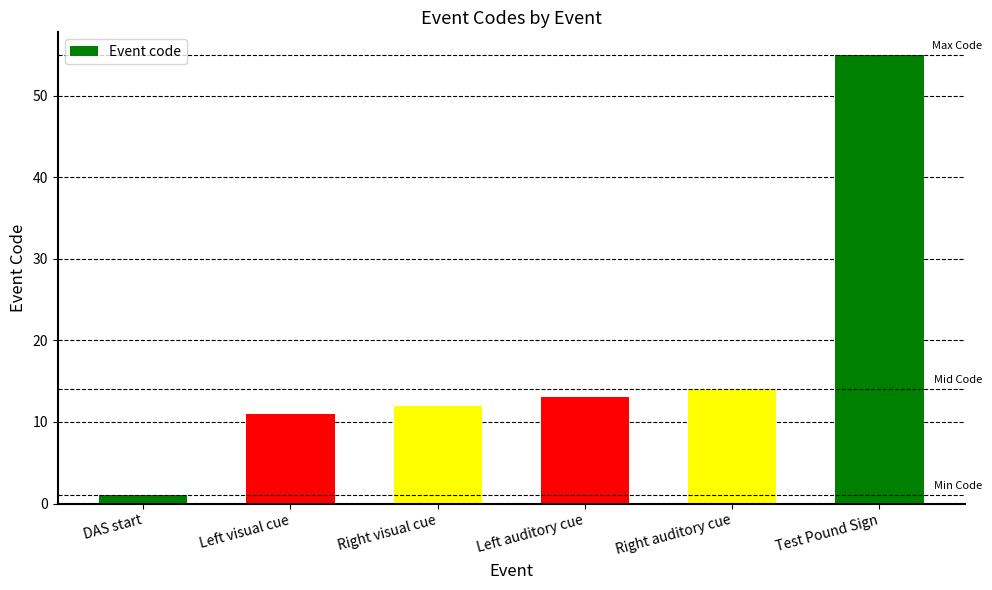

What is the minimum value shown in the chart?

1